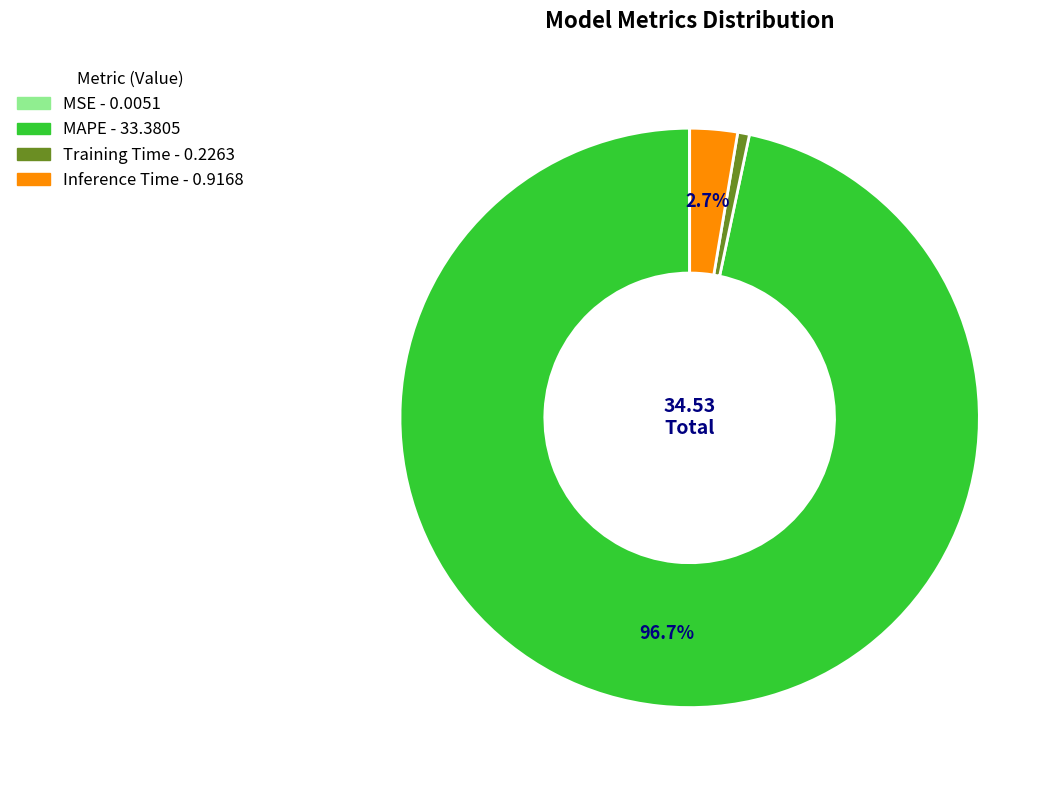

Does any single category account for the majority?

Yes